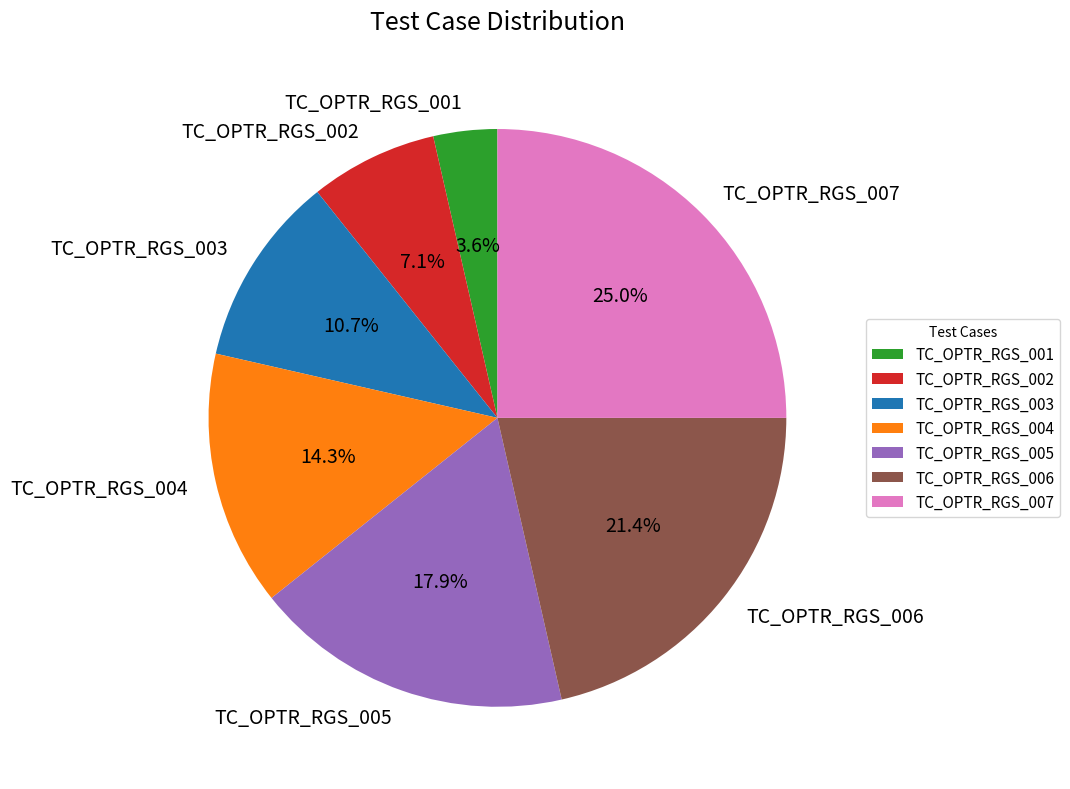

How many segments does this pie chart have?

7